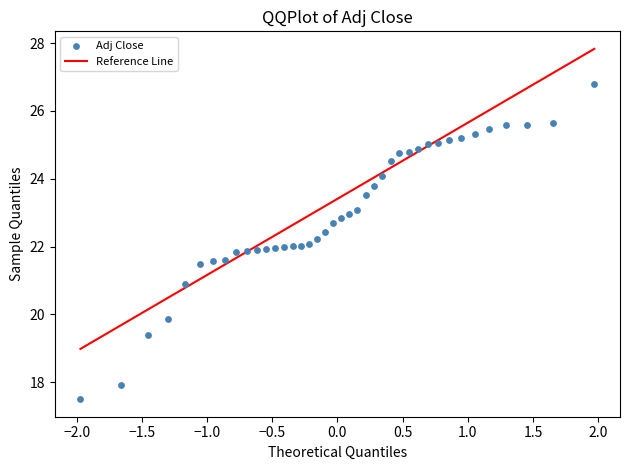

What is the range of Y values (max minus min)?

9.3